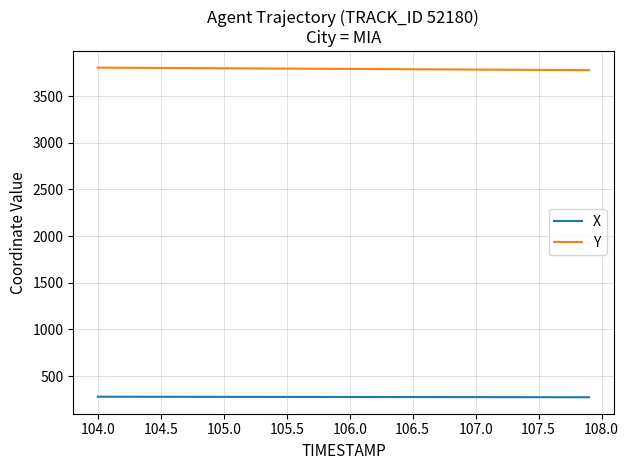

How many values in the X series are below 275?

14